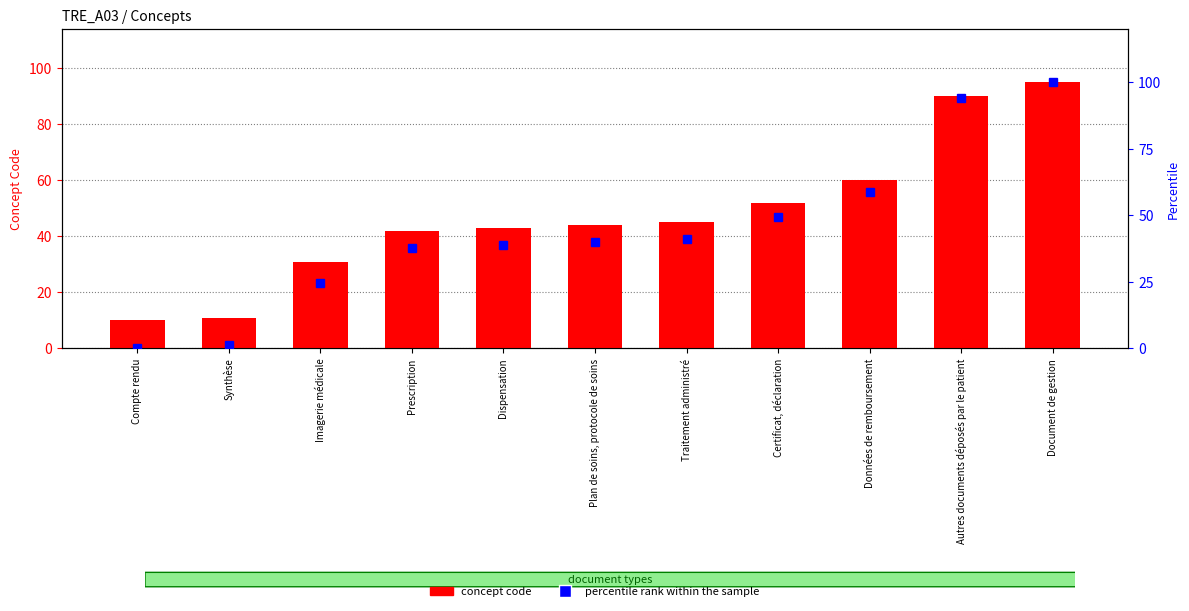

Is the value of concept code at Plan de soins, protocole de soins greater than the value of percentile rank within the sample at Certificat, déclaration?

No